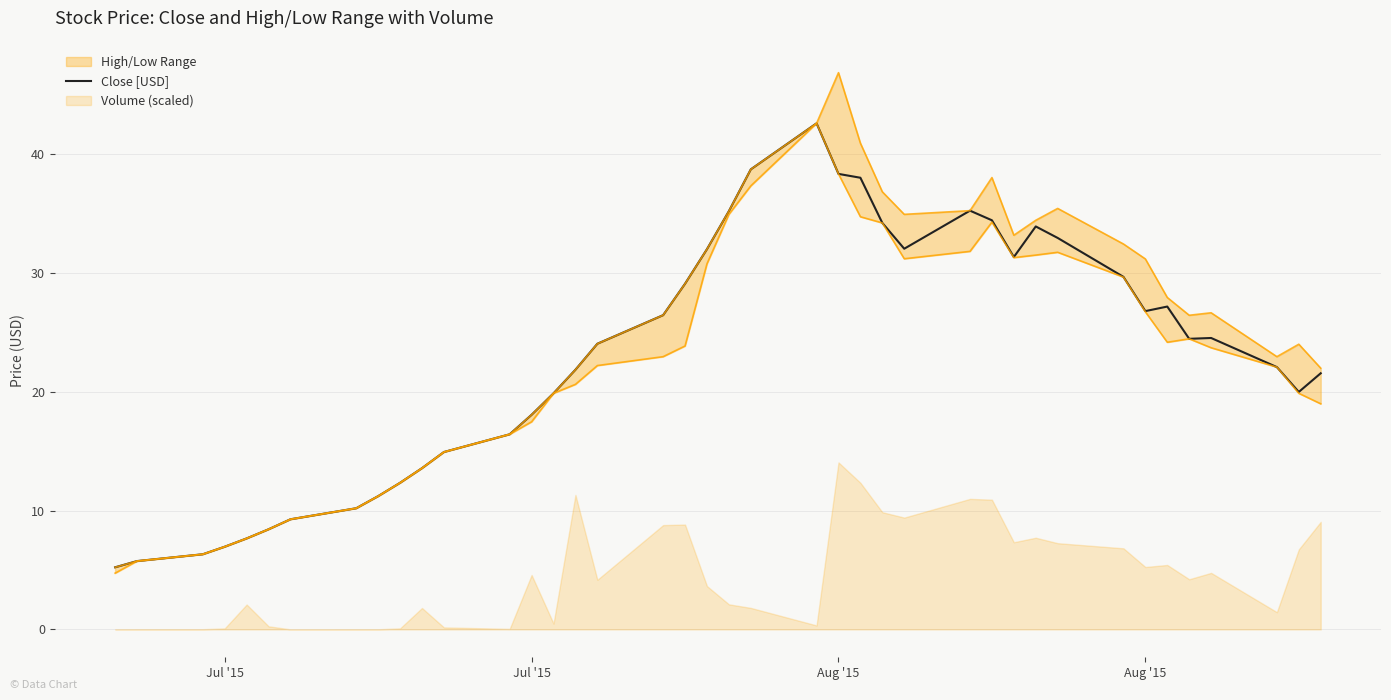

How many values are below 24?

19